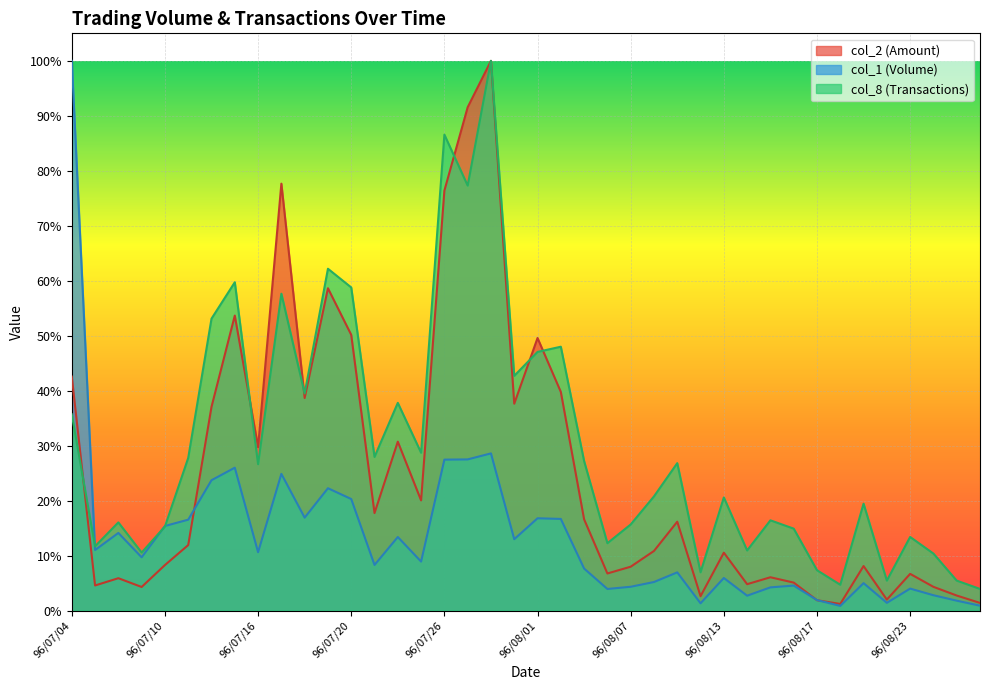

What position from the left is 96/07/16?

9